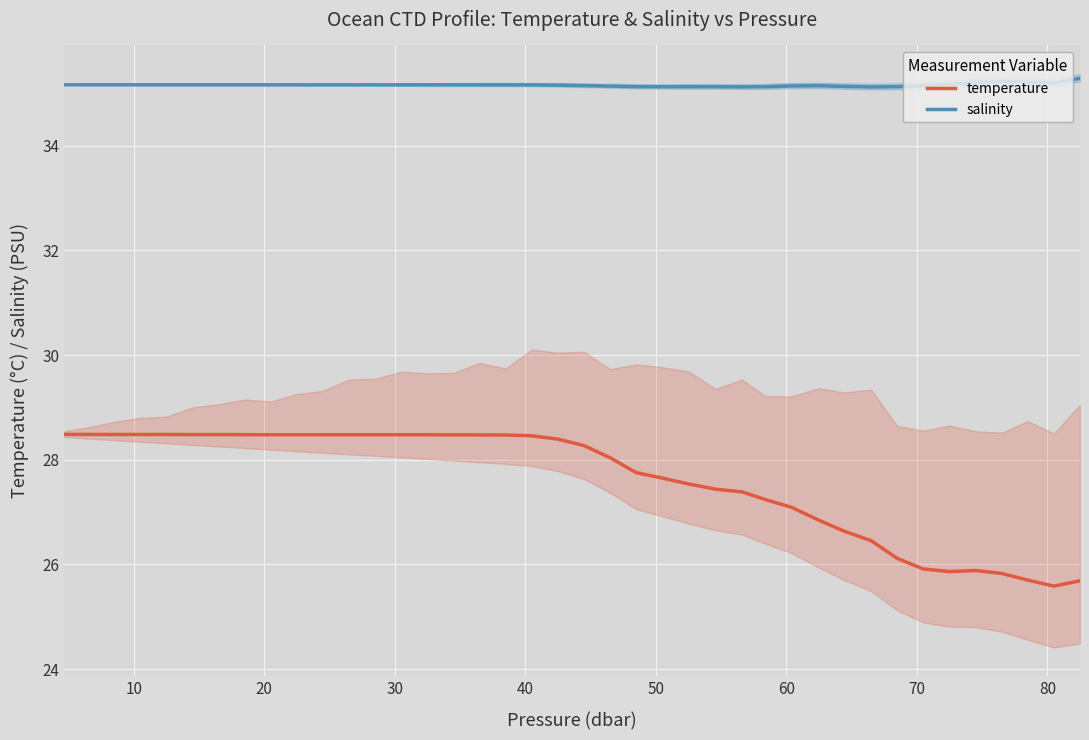

Which series has the largest total across all categories?

salinity